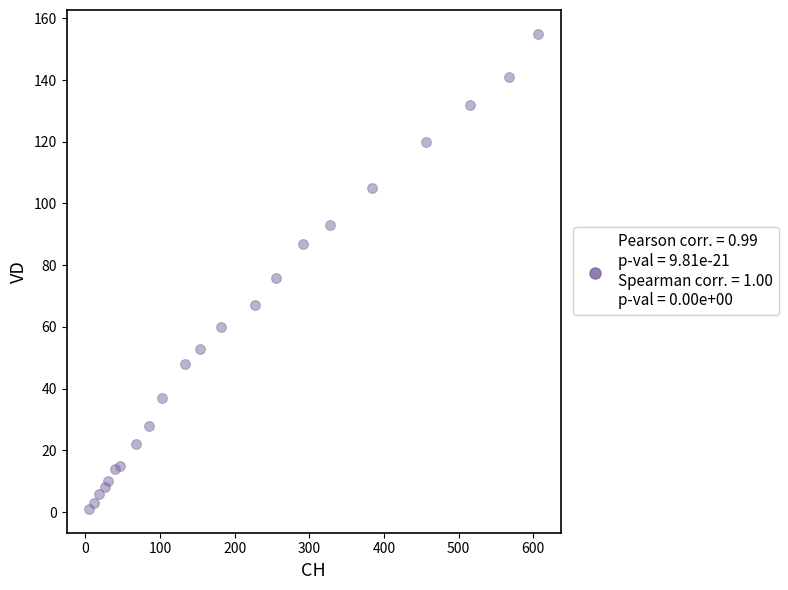

What is the range of X values (max minus min)?

602